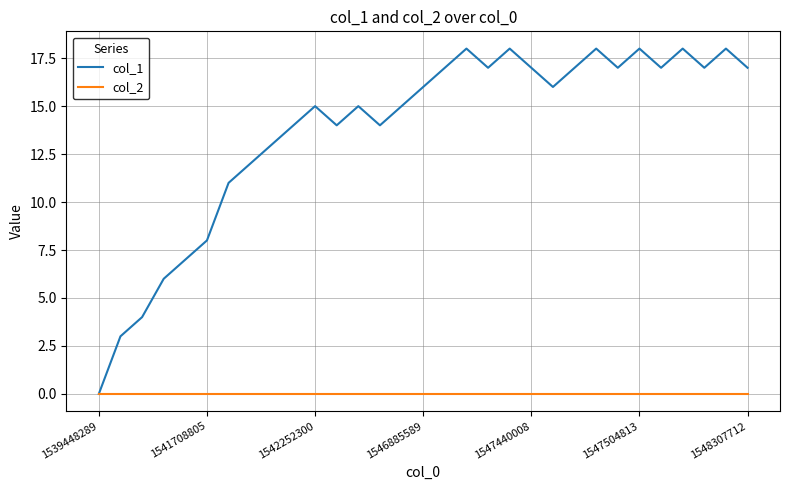

Which series has the largest range (max minus min)?

col_1